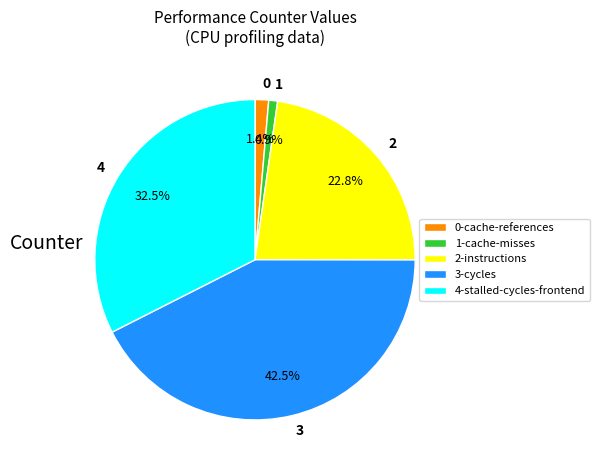

How many segments does this pie chart have?

5